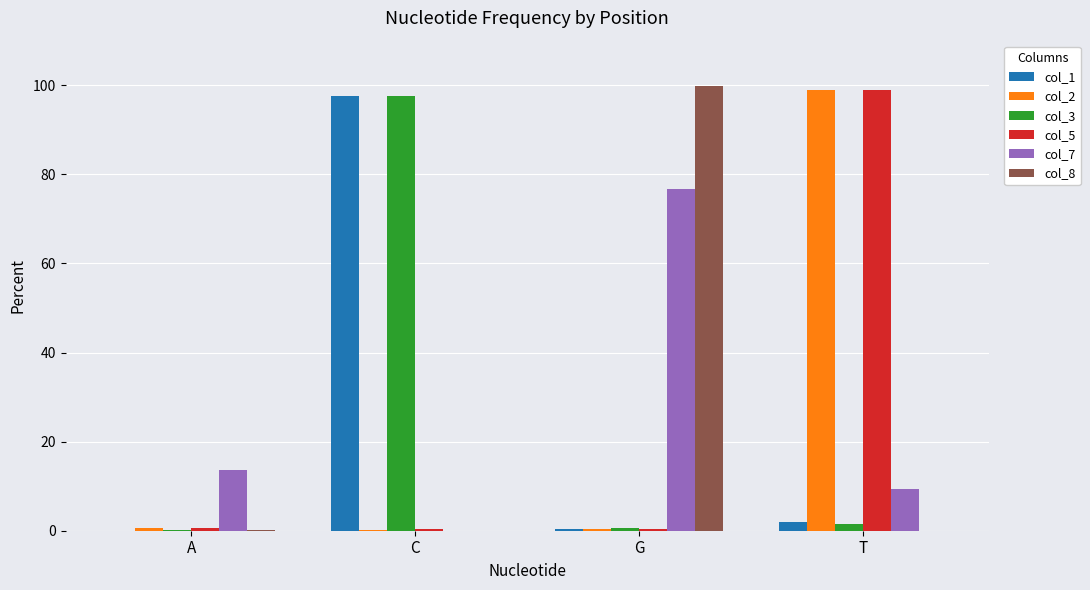

Between A and T, which series saw the biggest shift?

col_2